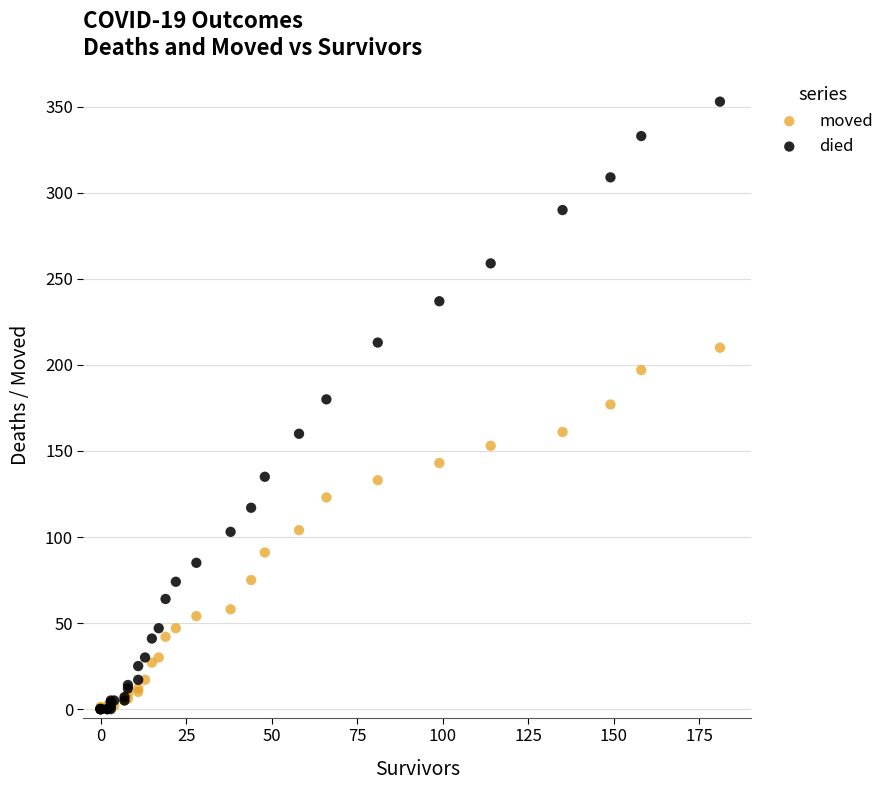

What are all the series names shown in the legend?

moved, died